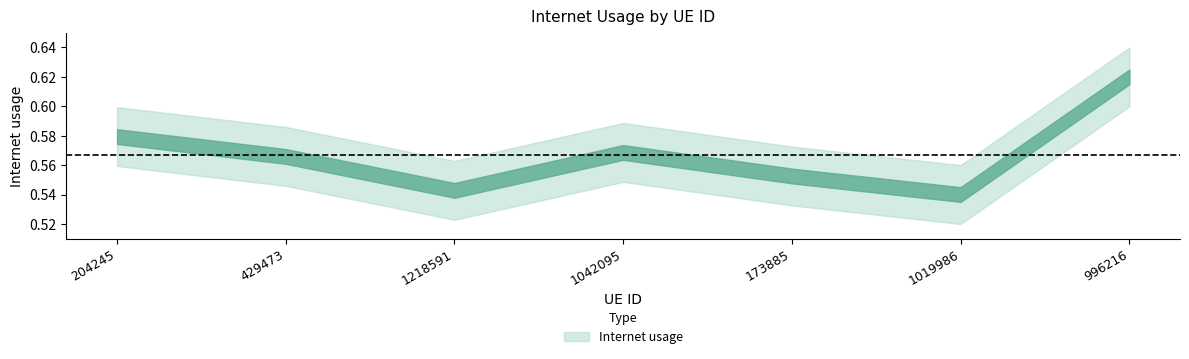

Rank the categories by value from lowest to highest.

1019986, 1218591, 173885, 429473, 1042095, 204245, 996216